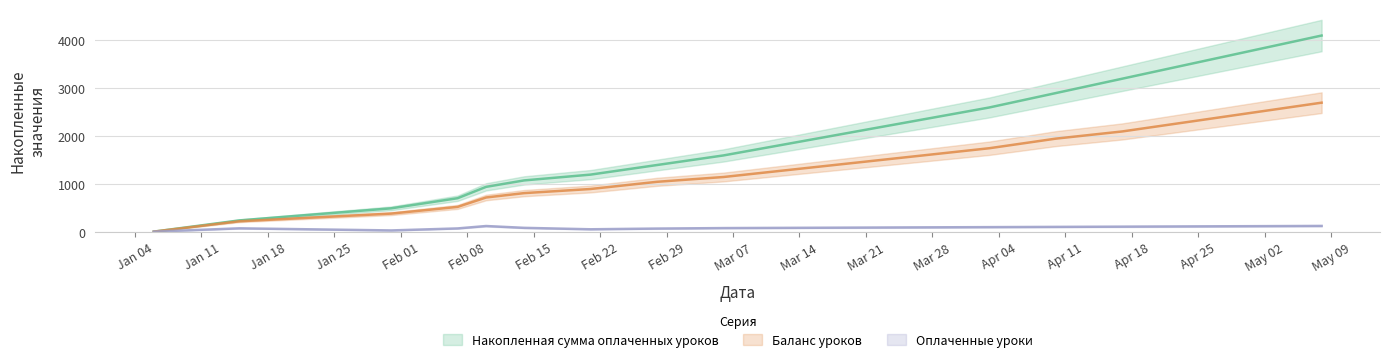

Reading left to right, transcribe all the data shown in this chart.

Накопленная сумма оплаченных уроков: 11	245	497	708	945	1079	1200	1400	1600	1850	2100	2350	2600	2900	3200	3500	3800	4100
Баланс уроков: 11	227	387	527	723	814	900	1050	1150	1300	1450	1600	1750	1950	2100	2300	2500	2700
Оплаченные уроки: 11	80	36	78	128	90	60	75	85	90	95	100	105	110	115	120	125	130